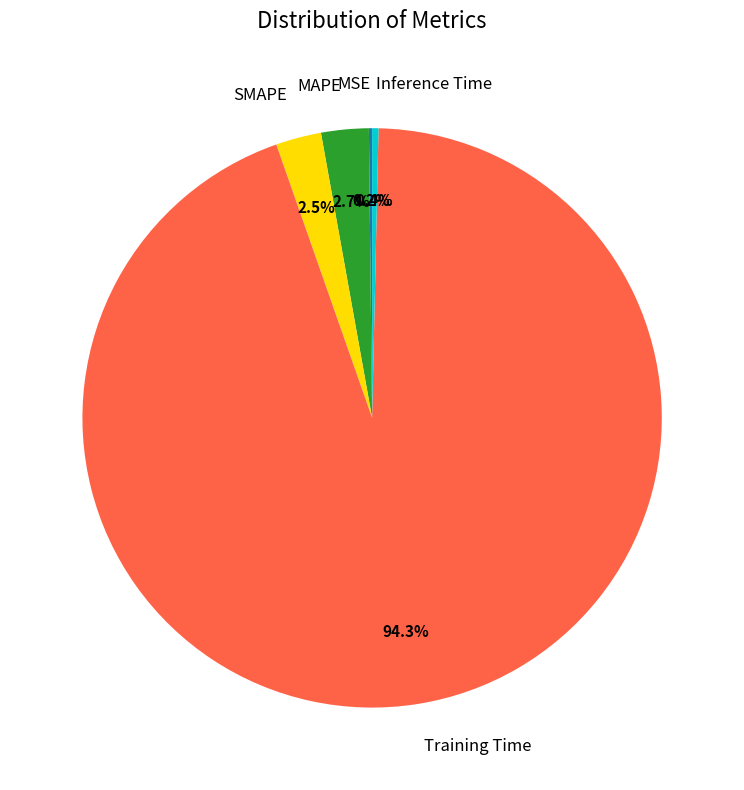

How much of the chart is everything except Inference Time?

99.6%